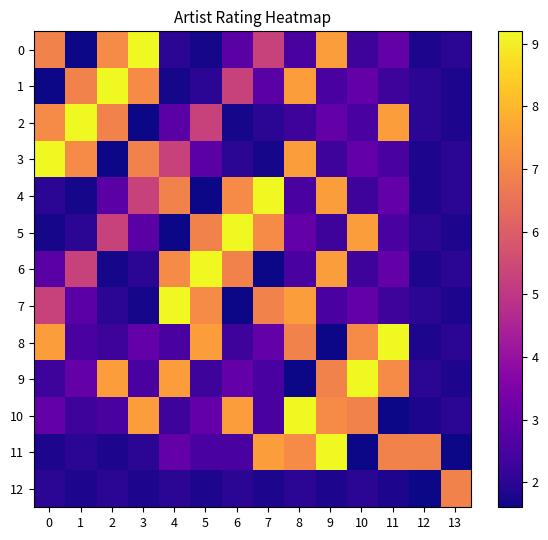

Reading right to left, what are all the values shown in this chart?

0: 13=2.0	12=1.8	11=3.0	10=2.3	9=7.5	8=2.5	7=5.3	6=2.8	5=1.7	4=2.0	3=9.2	2=7.1	1=1.6	0=6.9
1: 13=1.8	12=2.0	11=2.3	10=3.0	9=2.5	8=7.5	7=2.8	6=5.3	5=2.0	4=1.7	3=7.1	2=9.2	1=6.9	0=1.6
2: 13=1.8	12=2.0	11=7.5	10=2.5	9=3.0	8=2.3	7=2.0	6=1.7	5=5.3	4=2.8	3=1.6	2=6.9	1=9.2	0=7.1
3: 13=2.0	12=1.8	11=2.5	10=3.0	9=2.3	8=7.5	7=1.7	6=2.0	5=2.8	4=5.3	3=6.9	2=1.6	1=7.1	0=9.2
4: 13=2.0	12=1.8	11=3.0	10=2.3	9=7.5	8=2.5	7=9.2	6=7.1	5=1.6	4=6.9	3=5.3	2=2.8	1=1.7	0=2.0
5: 13=1.8	12=2.0	11=2.5	10=7.5	9=2.3	8=3.0	7=7.1	6=9.2	5=6.9	4=1.6	3=2.8	2=5.3	1=2.0	0=1.7
6: 13=2.0	12=1.8	11=3.0	10=2.3	9=7.5	8=2.5	7=1.6	6=6.9	5=9.2	4=7.1	3=2.0	2=1.7	1=5.3	0=2.8
7: 13=1.8	12=2.0	11=2.3	10=3.0	9=2.5	8=7.5	7=6.9	6=1.6	5=7.1	4=9.2	3=1.7	2=2.0	1=2.8	0=5.3
8: 13=2.0	12=1.8	11=9.2	10=7.1	9=1.6	8=6.9	7=3.0	6=2.3	5=7.5	4=2.5	3=3.0	2=2.3	1=2.5	0=7.5
9: 13=1.8	12=2.0	11=7.1	10=9.2	9=6.9	8=1.6	7=2.5	6=3.0	5=2.3	4=7.5	3=2.5	2=7.5	1=3.0	0=2.3
10: 13=2.0	12=1.8	11=1.6	10=6.9	9=7.1	8=9.2	7=2.5	6=7.5	5=3.0	4=2.3	3=7.5	2=2.5	1=2.3	0=3.0
11: 13=1.6	12=6.9	11=6.9	10=1.6	9=9.2	8=7.1	7=7.5	6=2.5	5=2.5	4=3.0	3=2.0	2=1.8	1=2.0	0=1.8
12: 13=6.9	12=1.6	11=1.8	10=2.0	9=1.8	8=2.0	7=1.8	6=2.0	5=1.8	4=2.0	3=1.8	2=2.0	1=1.8	0=2.0